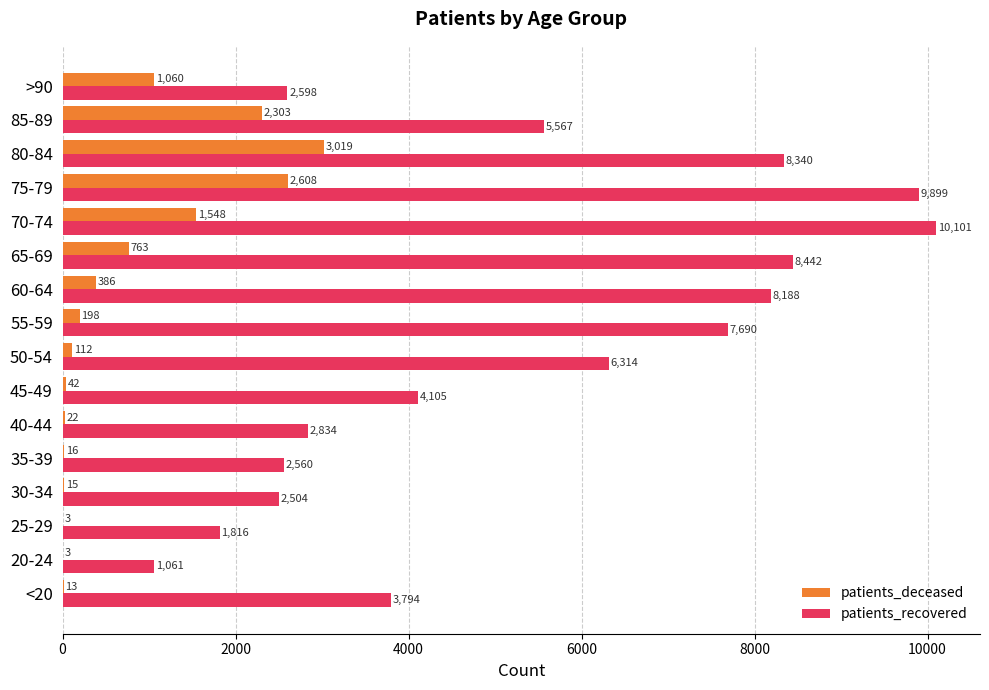

What is the average value of the patients_deceased series?

757